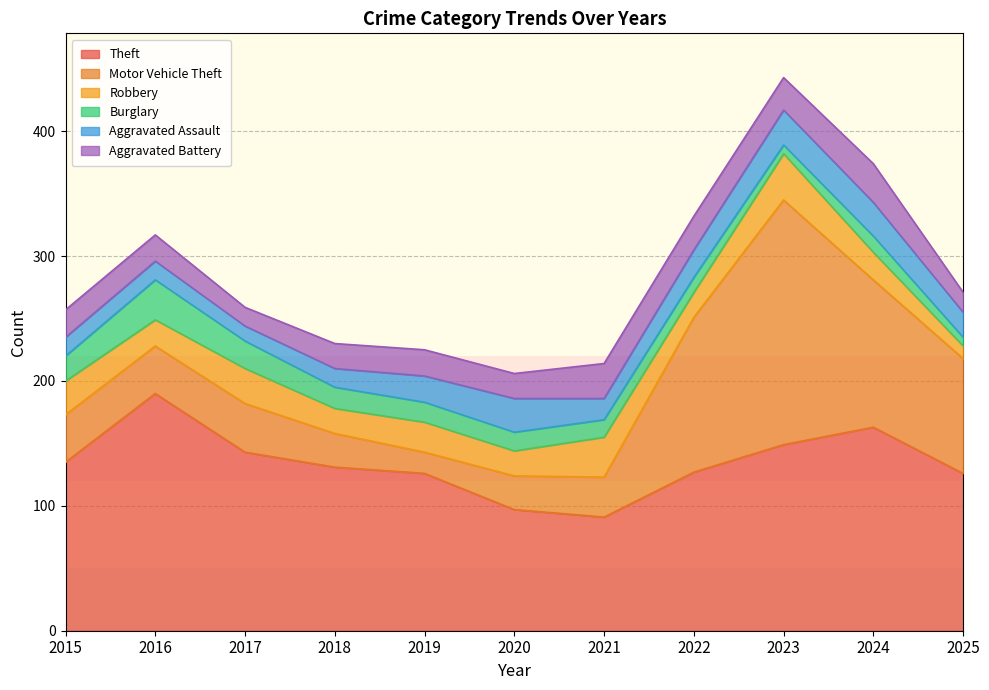

Where does the Aggravated Battery series first go above 21?

2015